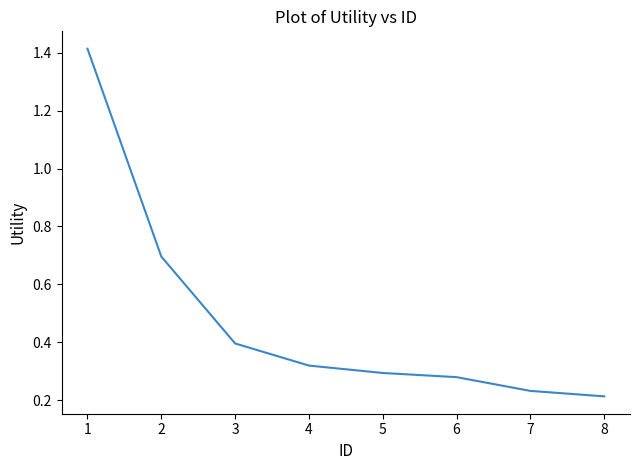

How many values are between 0 and 1?

7